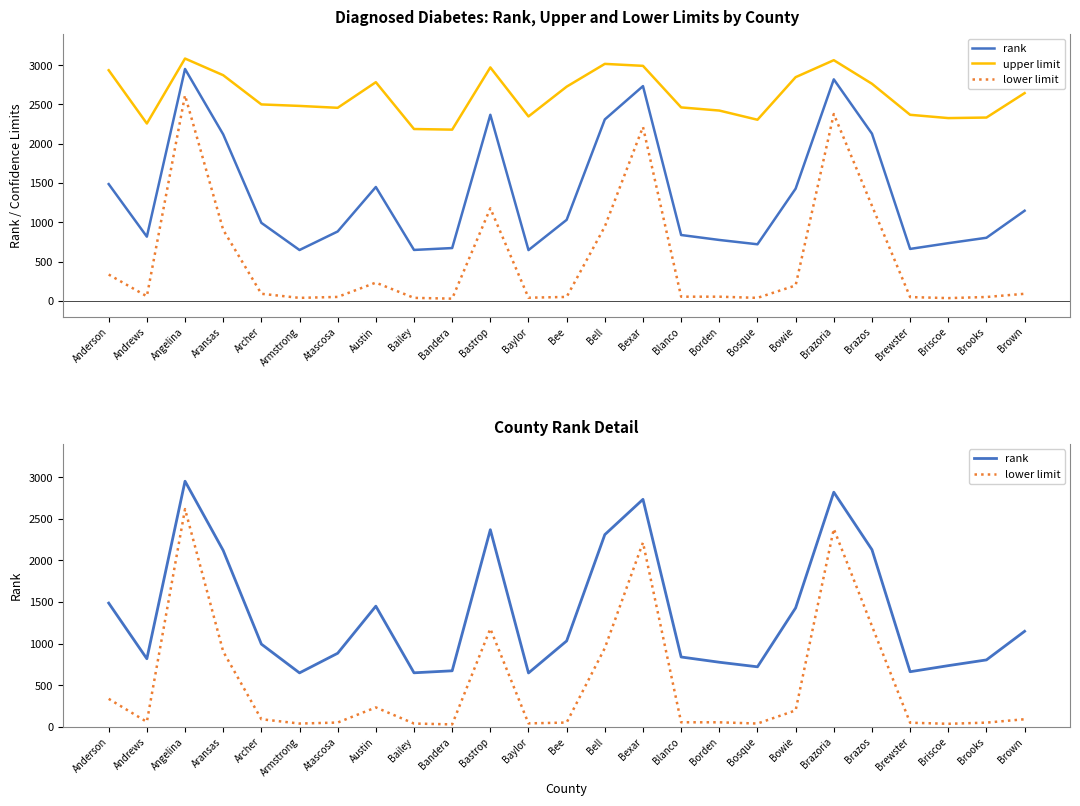

Which series has the widest spread of values?

lower limit